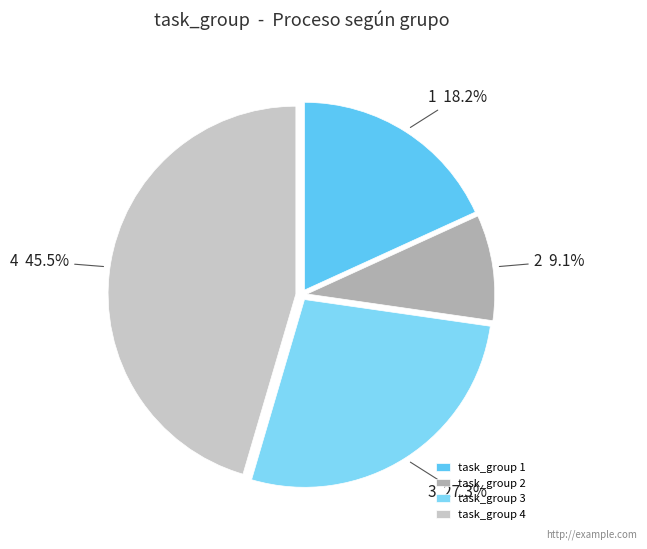

Does 3 represent more than half of the total?

No